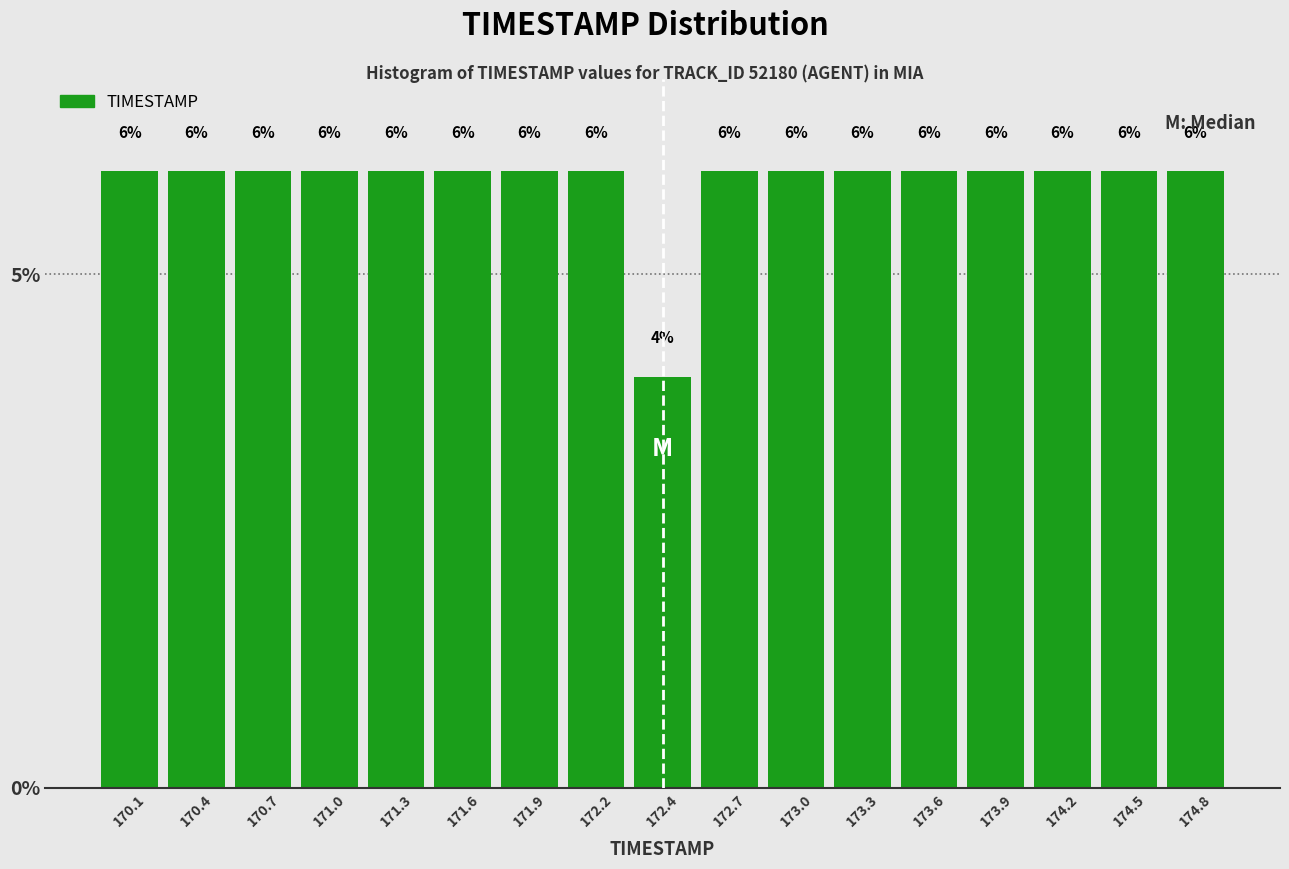

Reading left to right, list every bar in this chart as the range it spans on the x-axis followed by its height. The bar edges are not printed on the chart, so give them approximately, as read against the axis.

170.00 to 170.30: 6
170.30 to 170.60: 6
170.60 to 170.85: 6
170.85 to 171.15: 6
171.15 to 171.45: 6
171.45 to 171.75: 6
171.75 to 172.00: 6
172.00 to 172.30: 6
172.30 to 172.60: 4
172.60 to 172.90: 6
172.90 to 173.15: 6
173.15 to 173.45: 6
173.45 to 173.75: 6
173.75 to 174.05: 6
174.05 to 174.30: 6
174.30 to 174.60: 6
174.60 to 174.90: 6